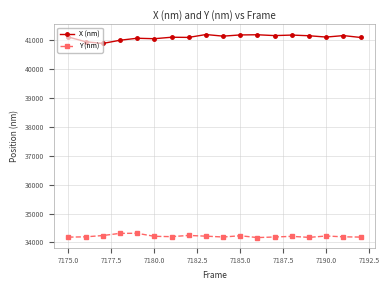

What is the value of the Y (nm) point at the 8th from the left?

34241.5